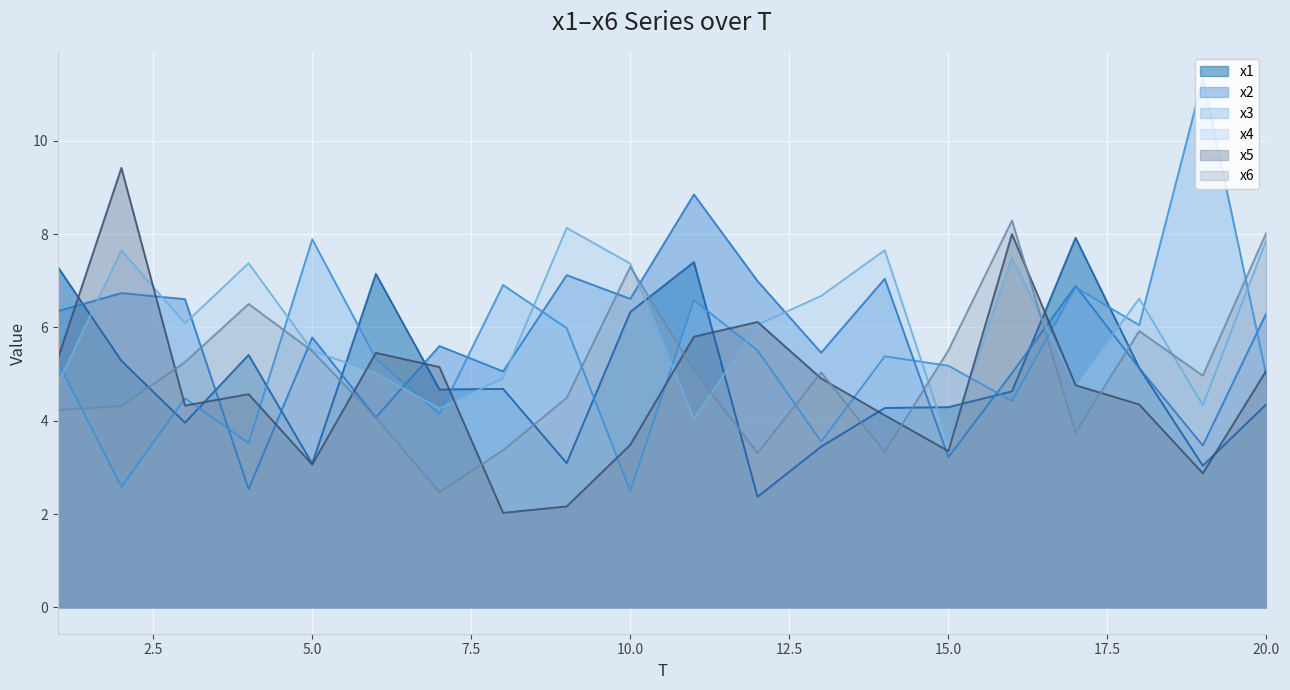

True or false: x2 has a value of 12.0 at 11.

False